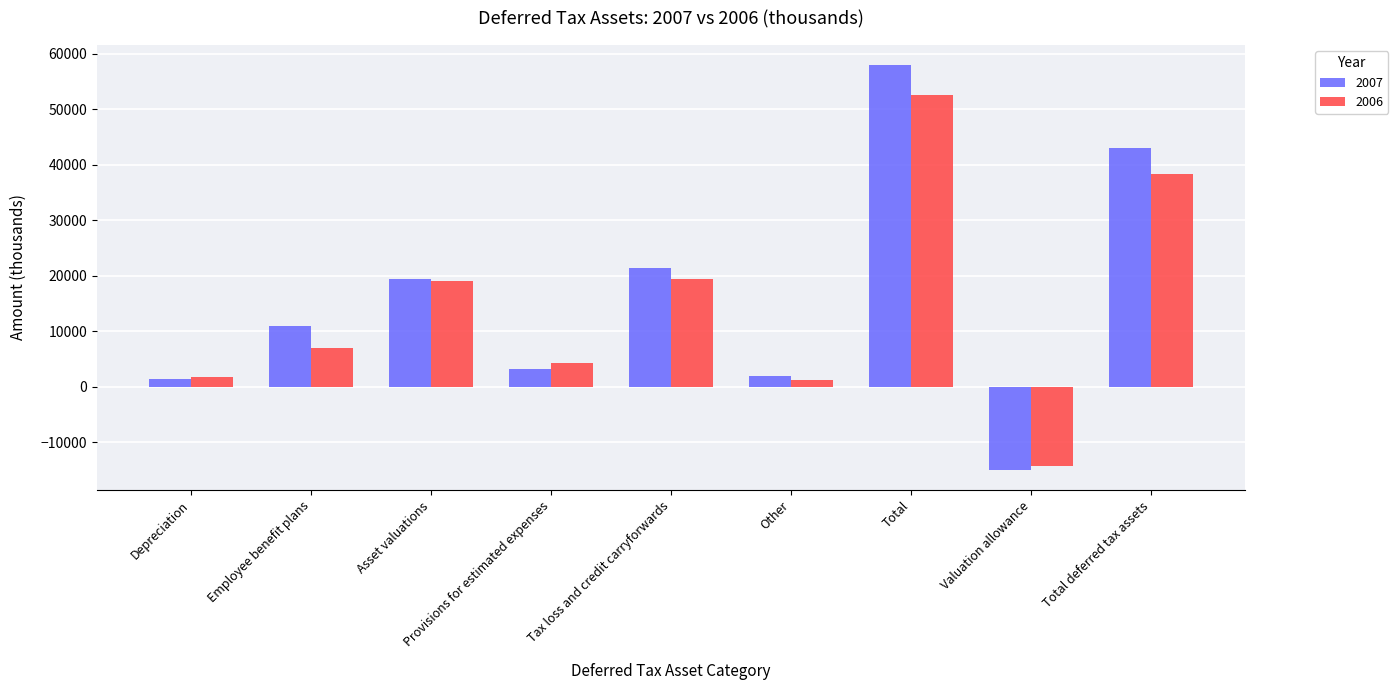

How many data points does each series have?

9